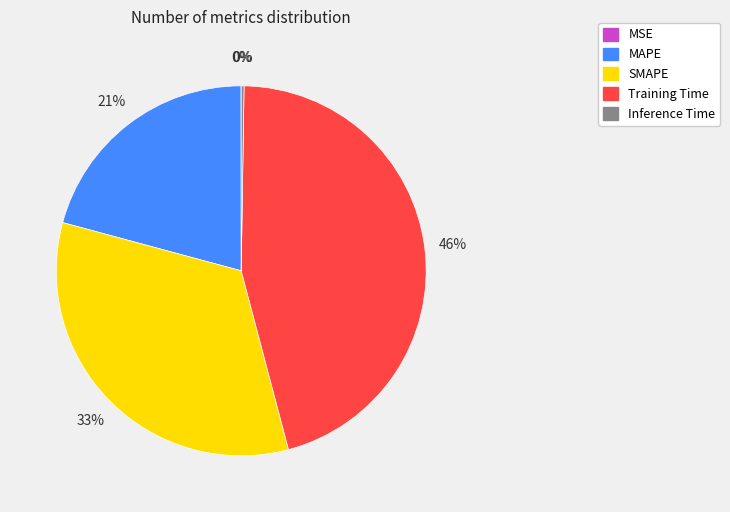

True or false: MAPE accounts for 21% of the total.

True